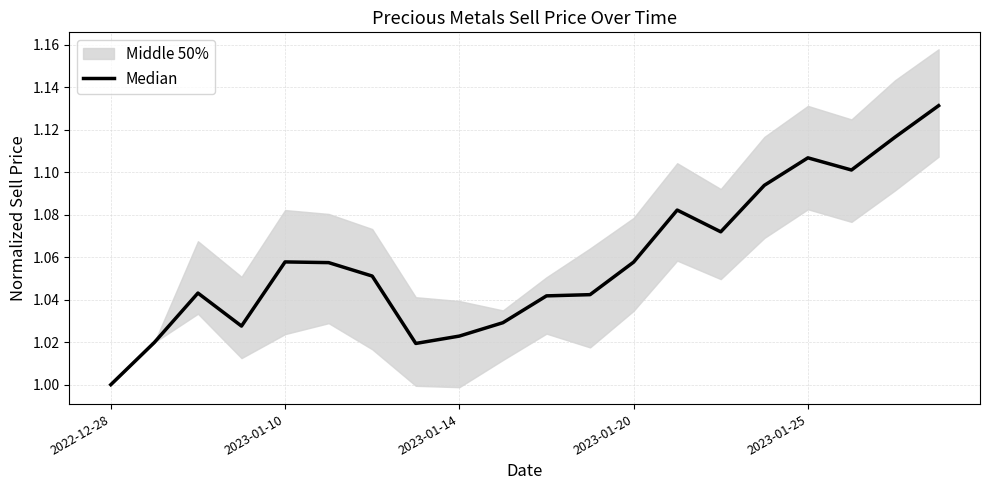

Reading left to right, extract all data points from this chart.

1.0	1.0	1.0	1.0	1.1	1.1	1.1	1.0	1.0	1.0	1.0	1.0	1.1	1.1	1.1	1.1	1.1	1.1	1.1	1.1